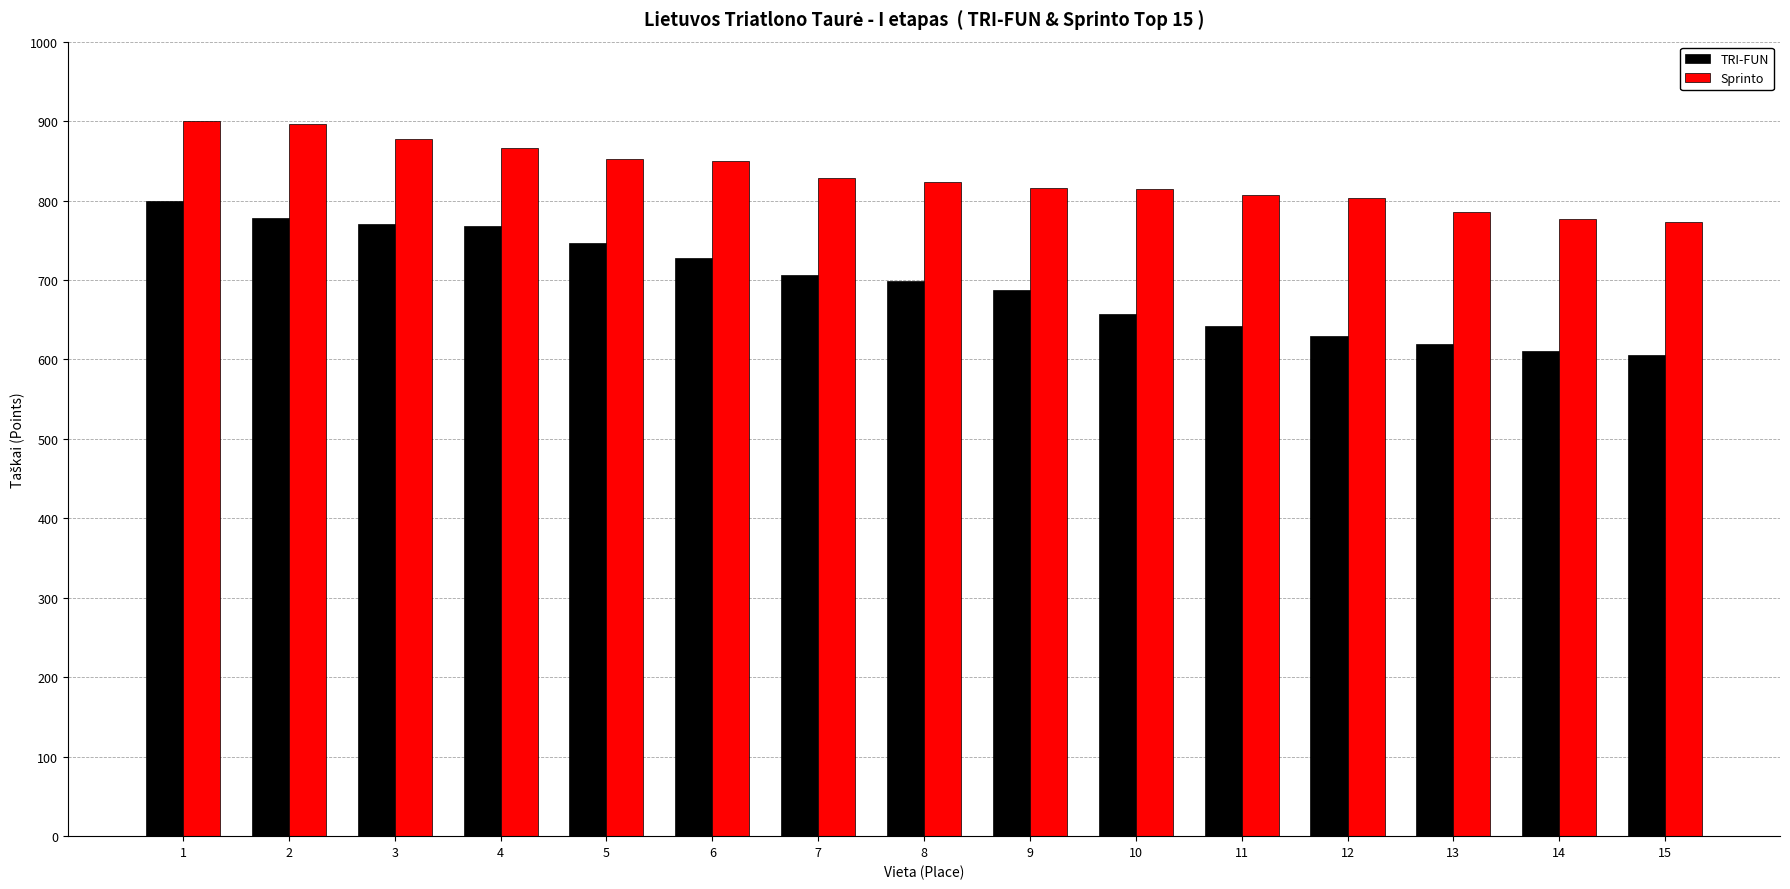

What is the approximate value of TRI-FUN at 14, to the nearest 10?

610